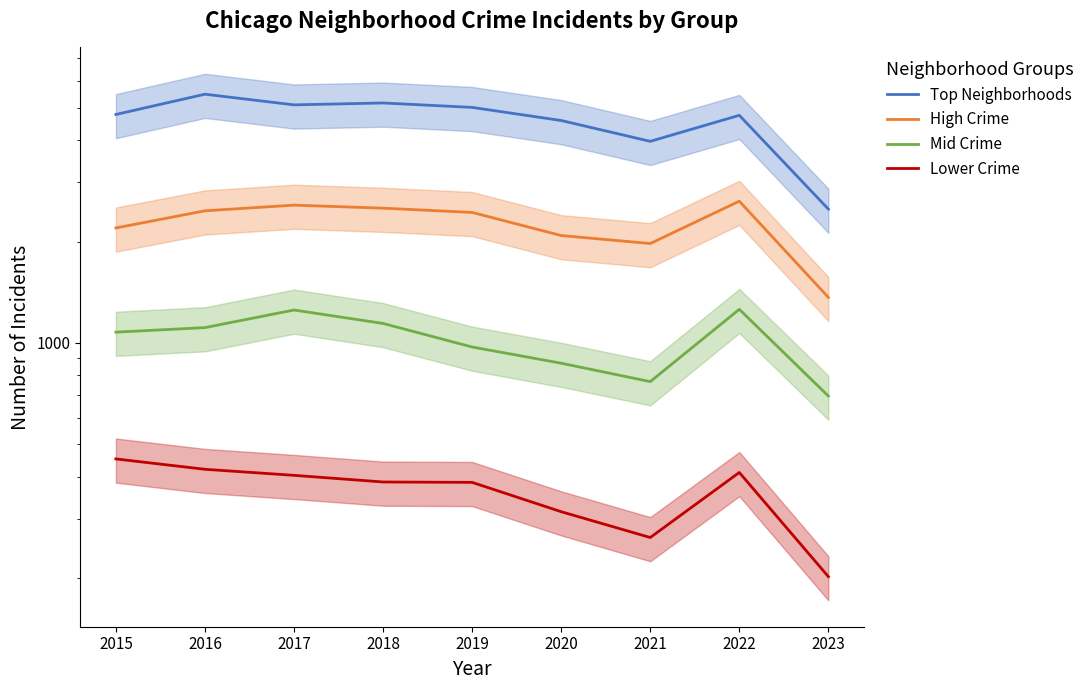

What is the difference between the maximum and minimum values in the Mid Crime series?

563